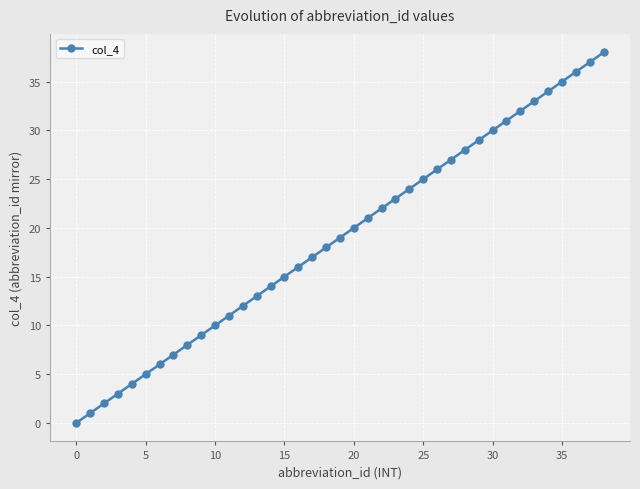

True or false: there are more than 2 points higher than both neighbors.

False